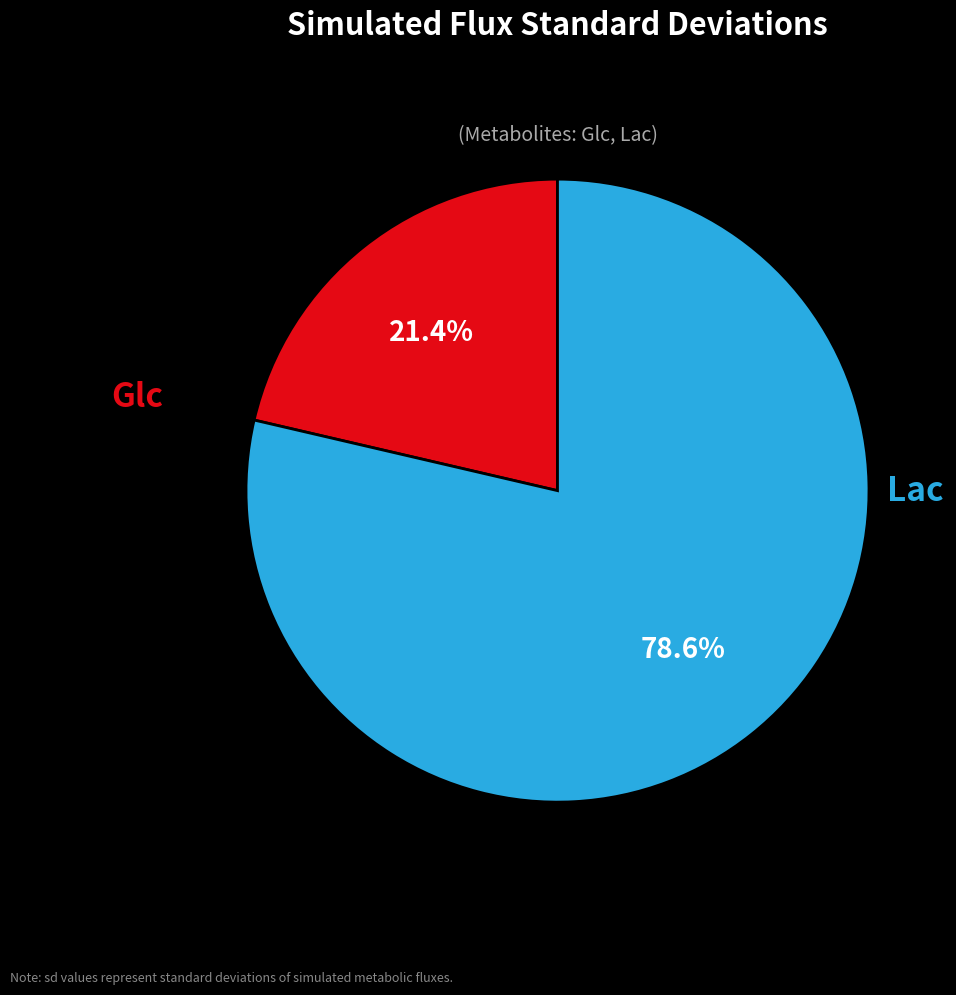

To the nearest percent, what percentage of the pie is Lac?

79%